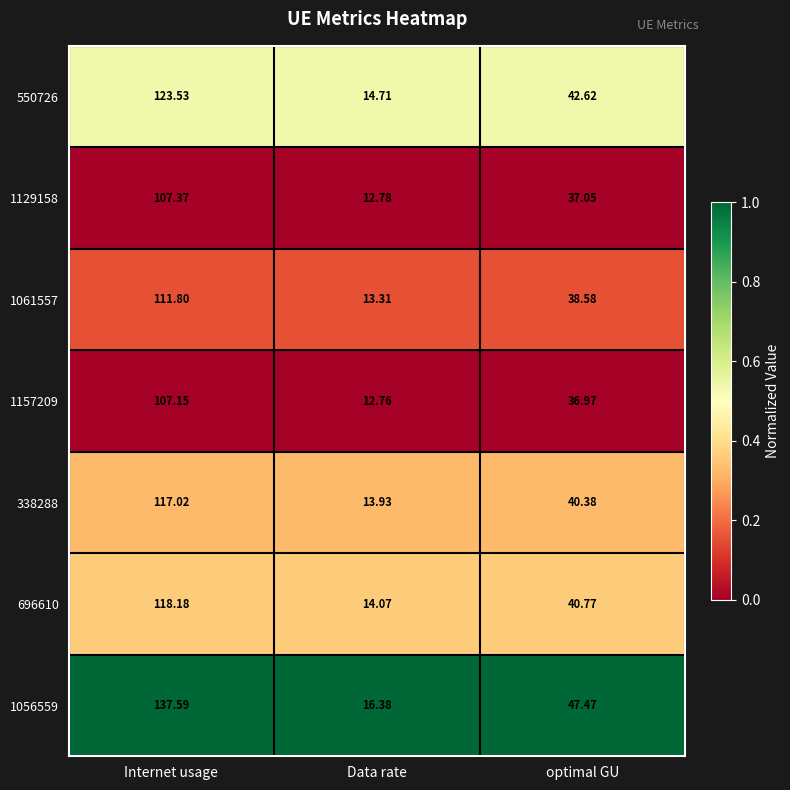

At which label does 1056559 reach its peak?

Internet usage